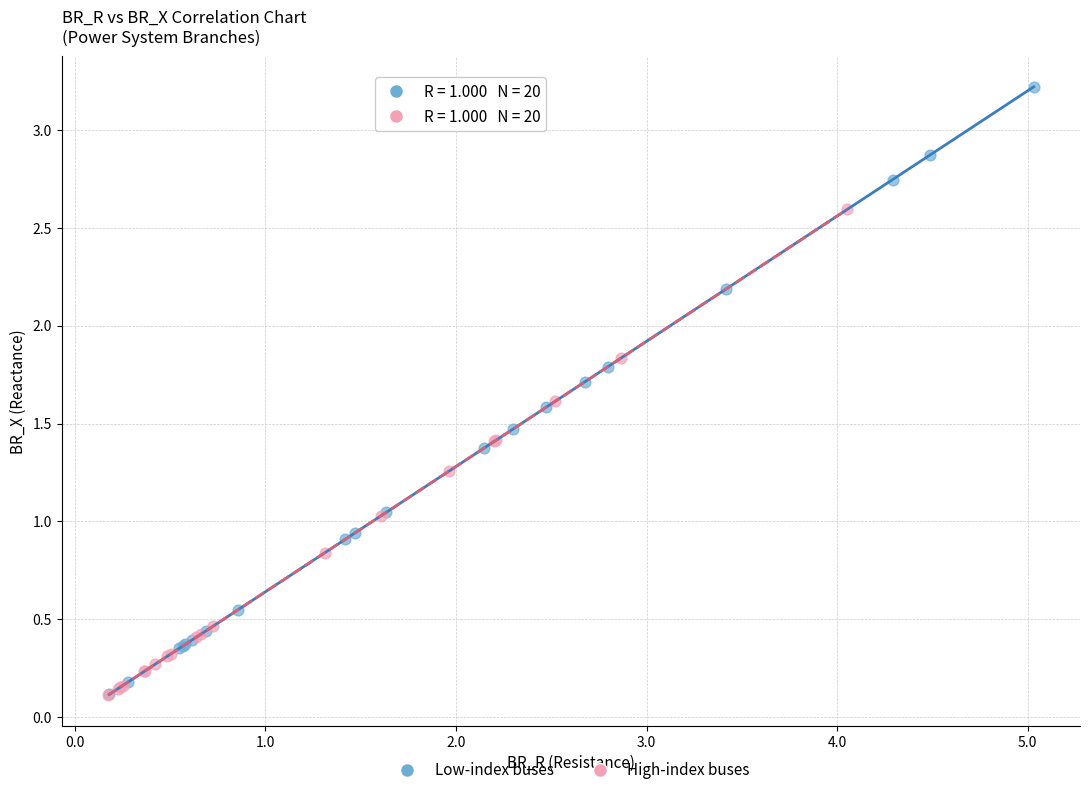

Which series has the largest Y range (max minus min)?

Low-index buses